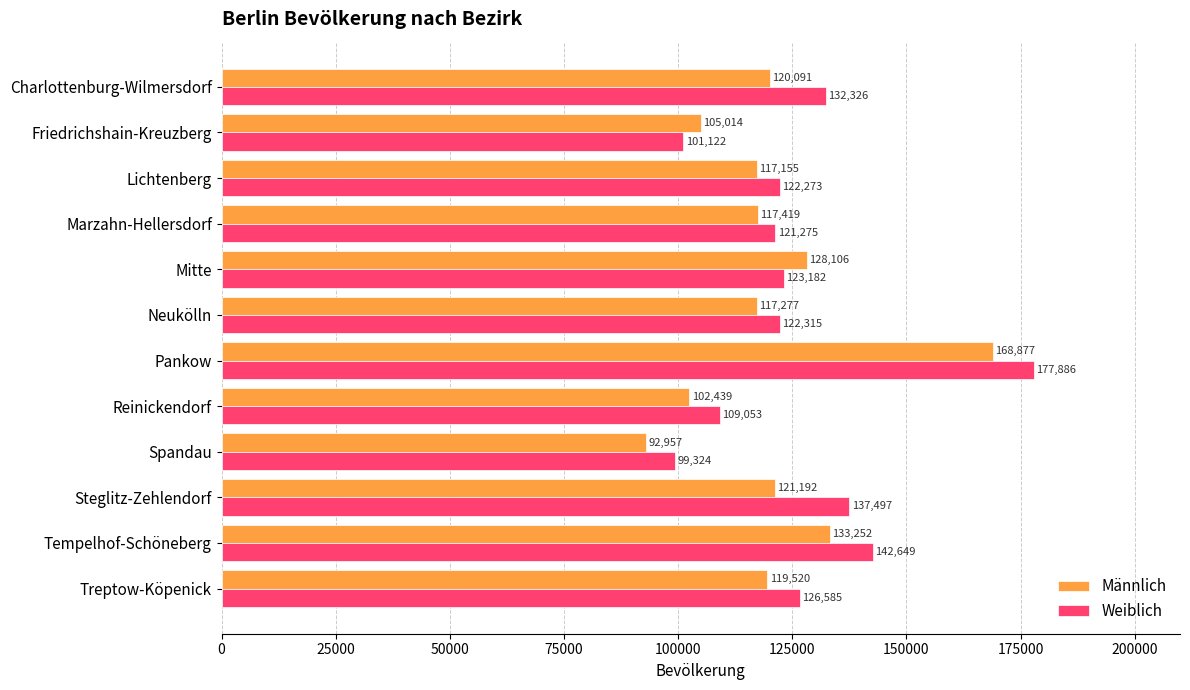

List the series in order of their overall mean, highest first.

Weiblich, Männlich